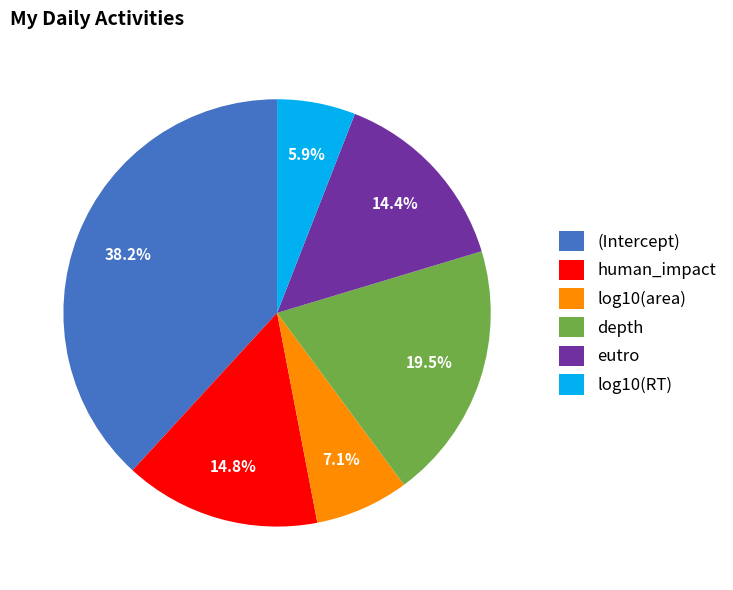

How many segments does this pie chart have?

6